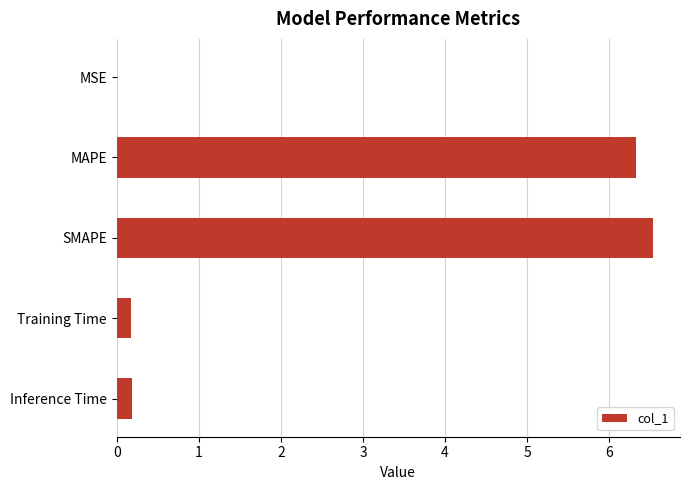

The chart shows a value of 6.5 at SMAPE. True or false?

True